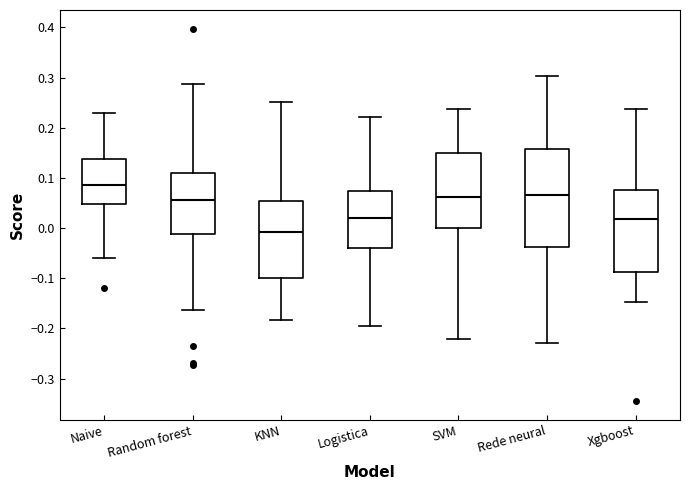

Which box has the lowest median line?

KNN